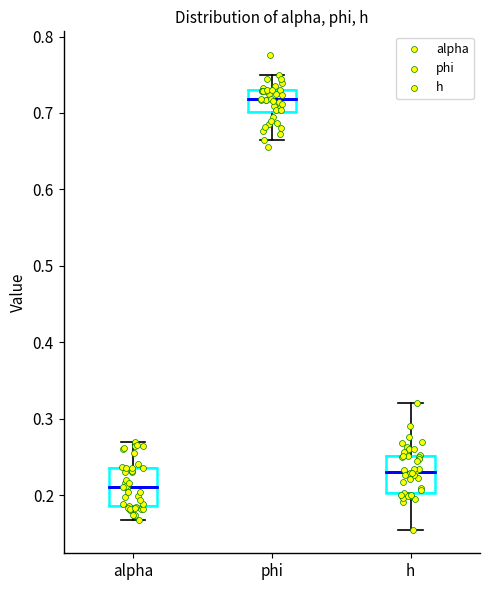

Where is the lower edge of the box for phi on the y-axis? The values are not printed on the chart, so give them approximately, as read against the axis.

0.70